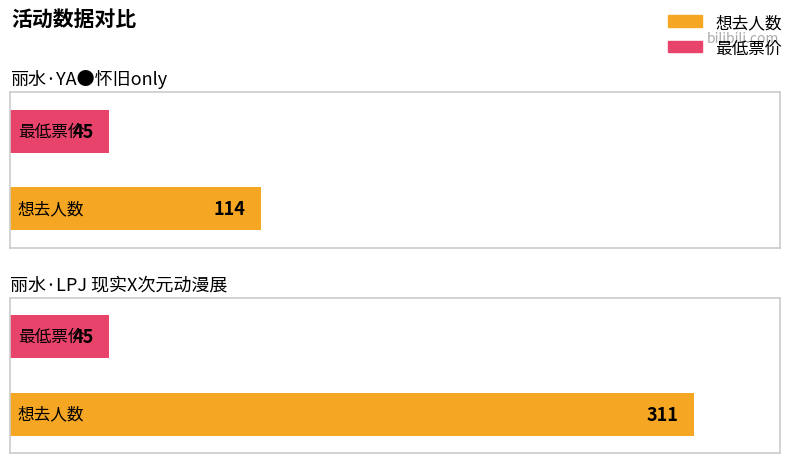

Are the bars grouped side by side (vs. stacked)?

Yes